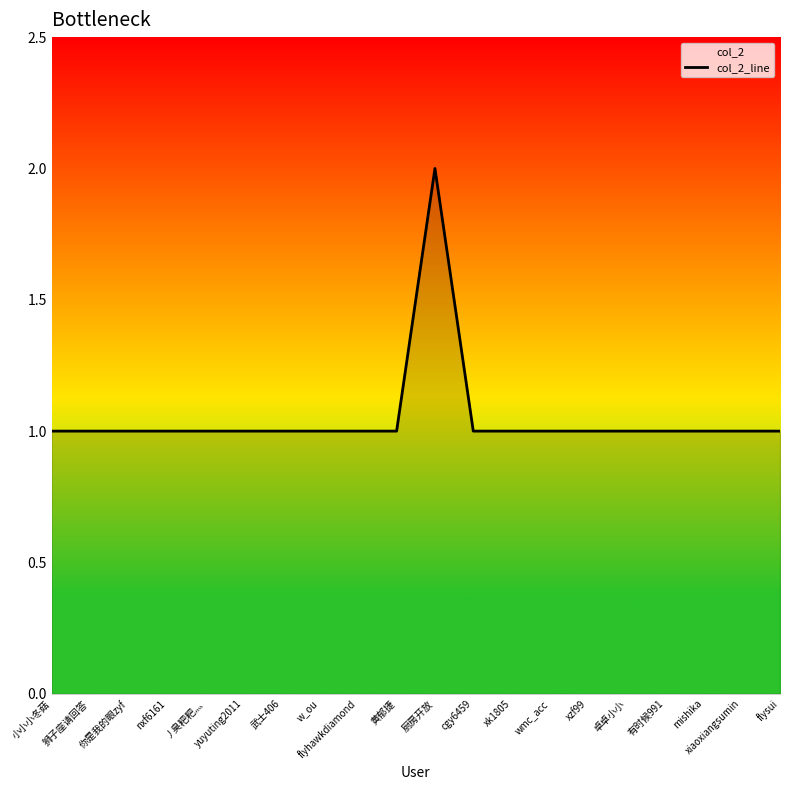

How many series are shown in this chart?

1